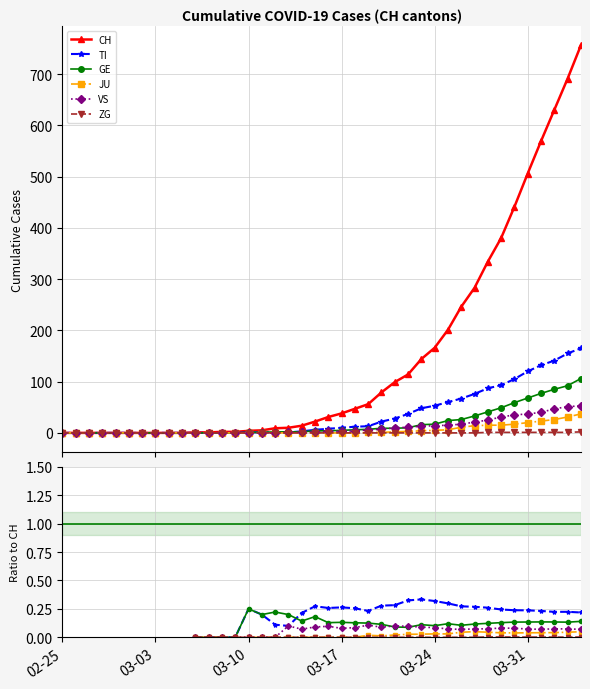

Is it true that VS equals 0.1 at 03-24?

False